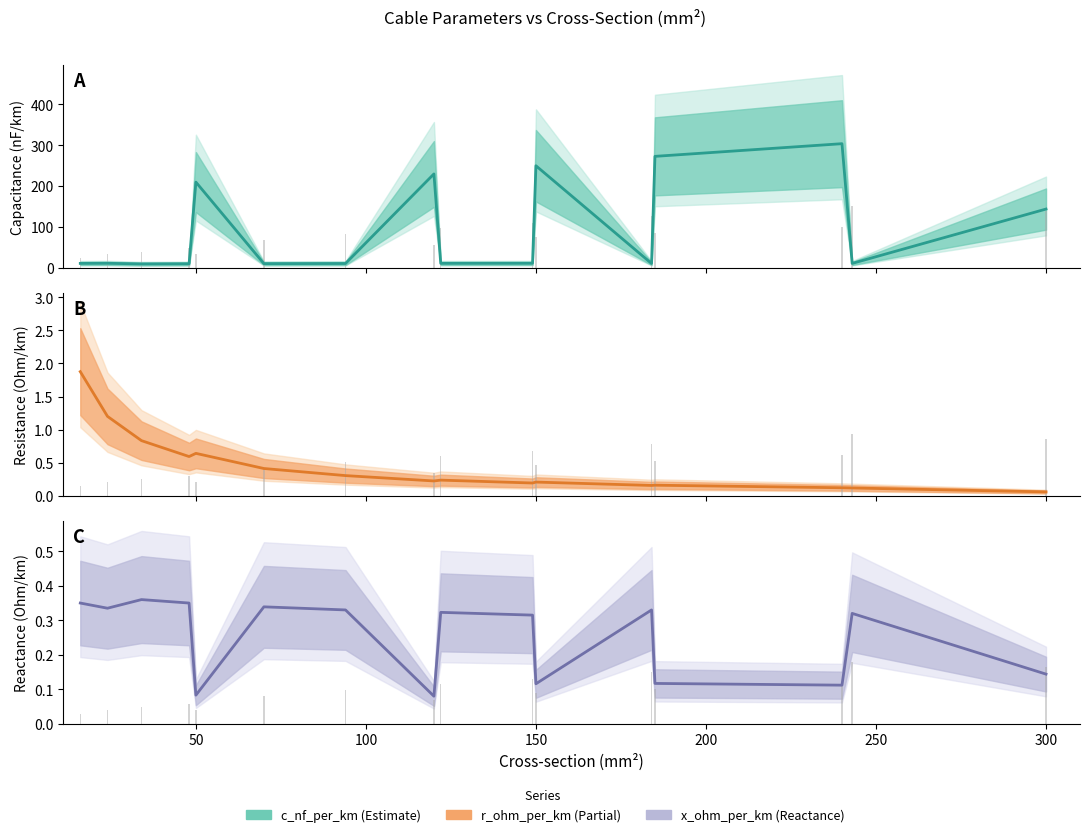

What is the difference between the maximum and minimum values in the c_nf_per_km (median) series?

294.3